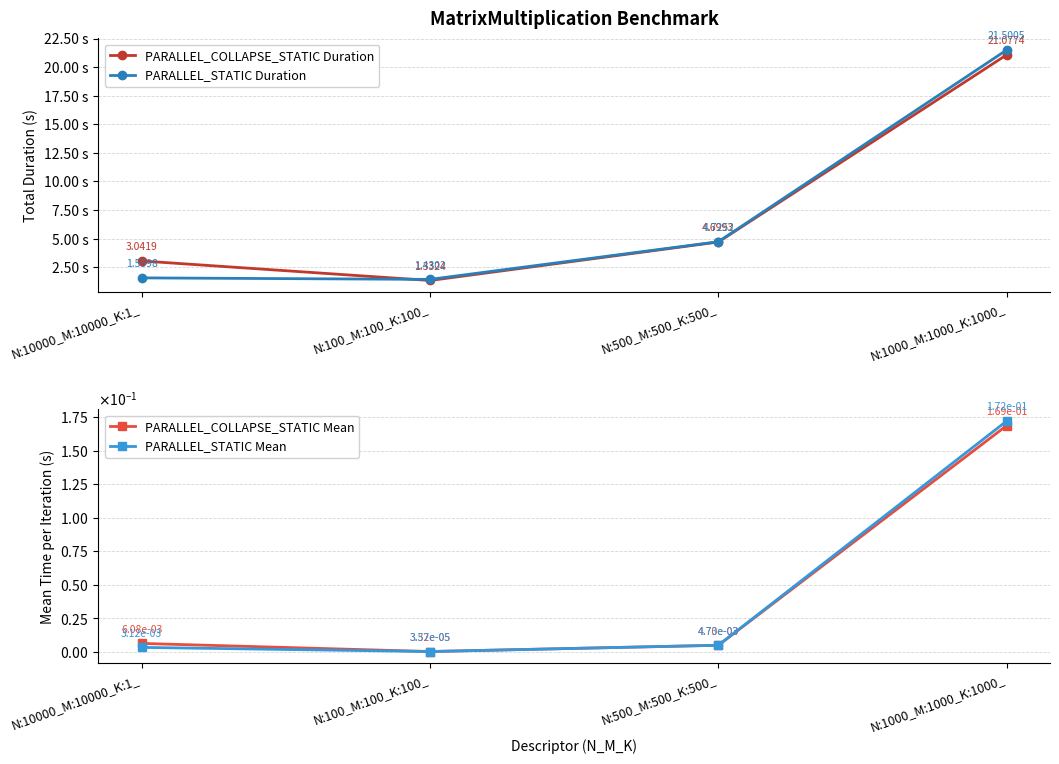

What is the sum of all PARALLEL_STATIC Duration values?

29.2